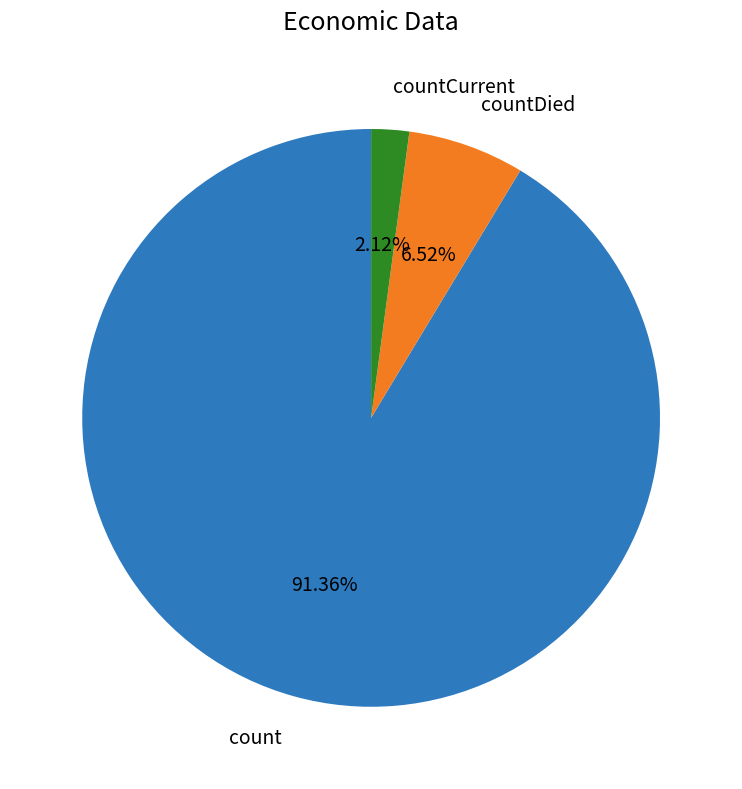

How many slices are in this pie chart?

3